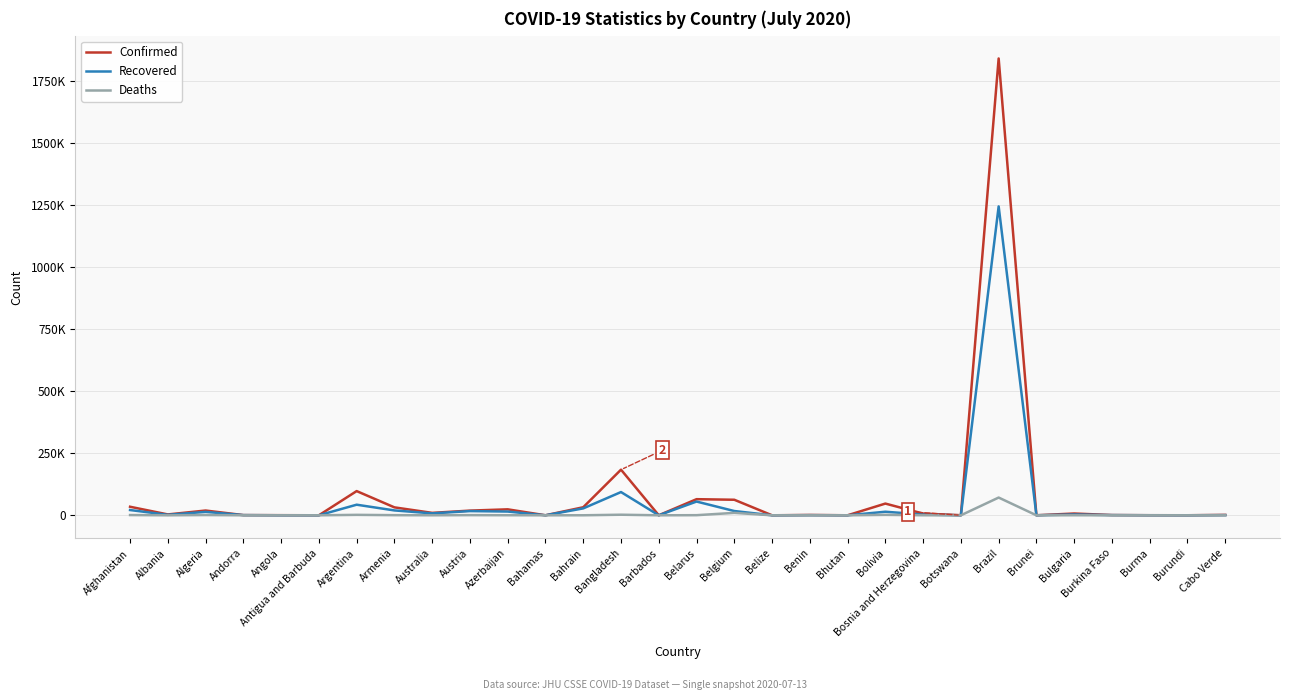

Which series has the largest total across all categories?

Confirmed